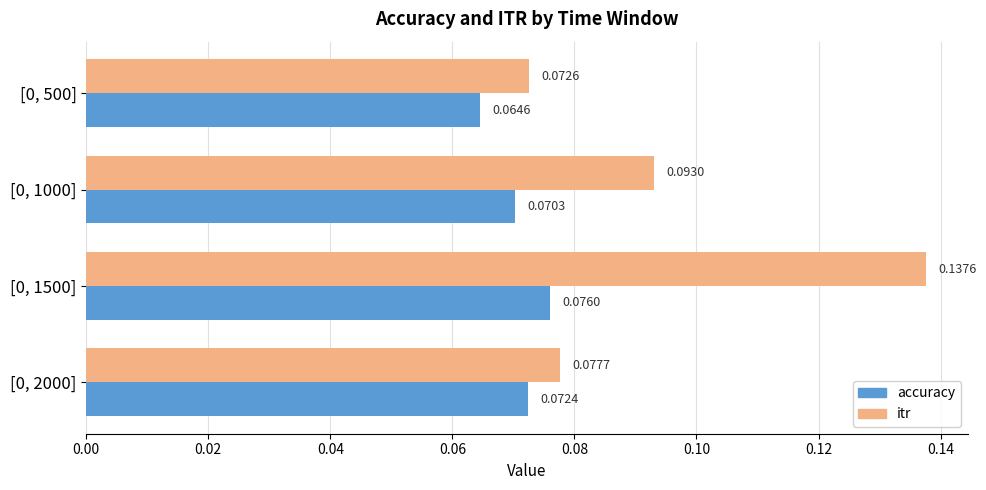

Which series has the widest spread of values?

itr